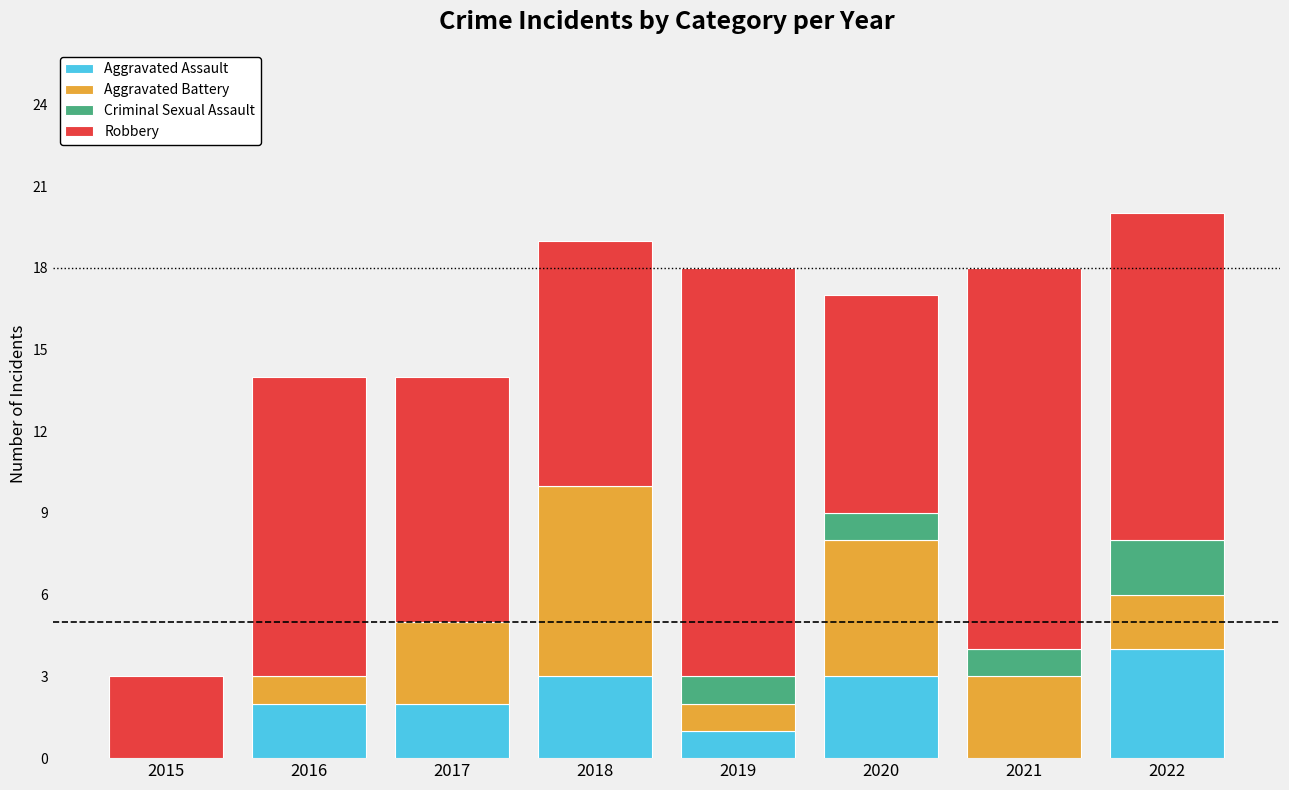

What is the total value across all series at 2021?

18